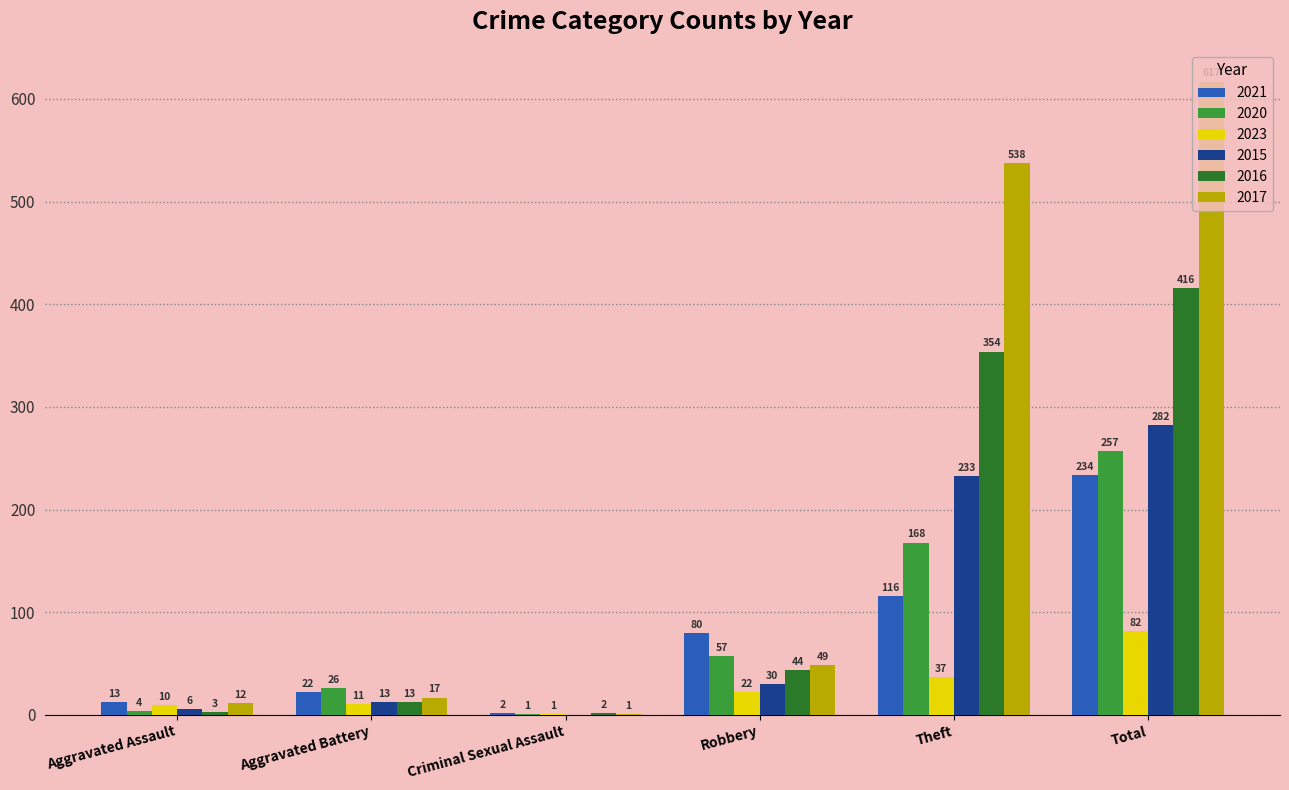

Which series changed the most between Robbery and Total?

2017